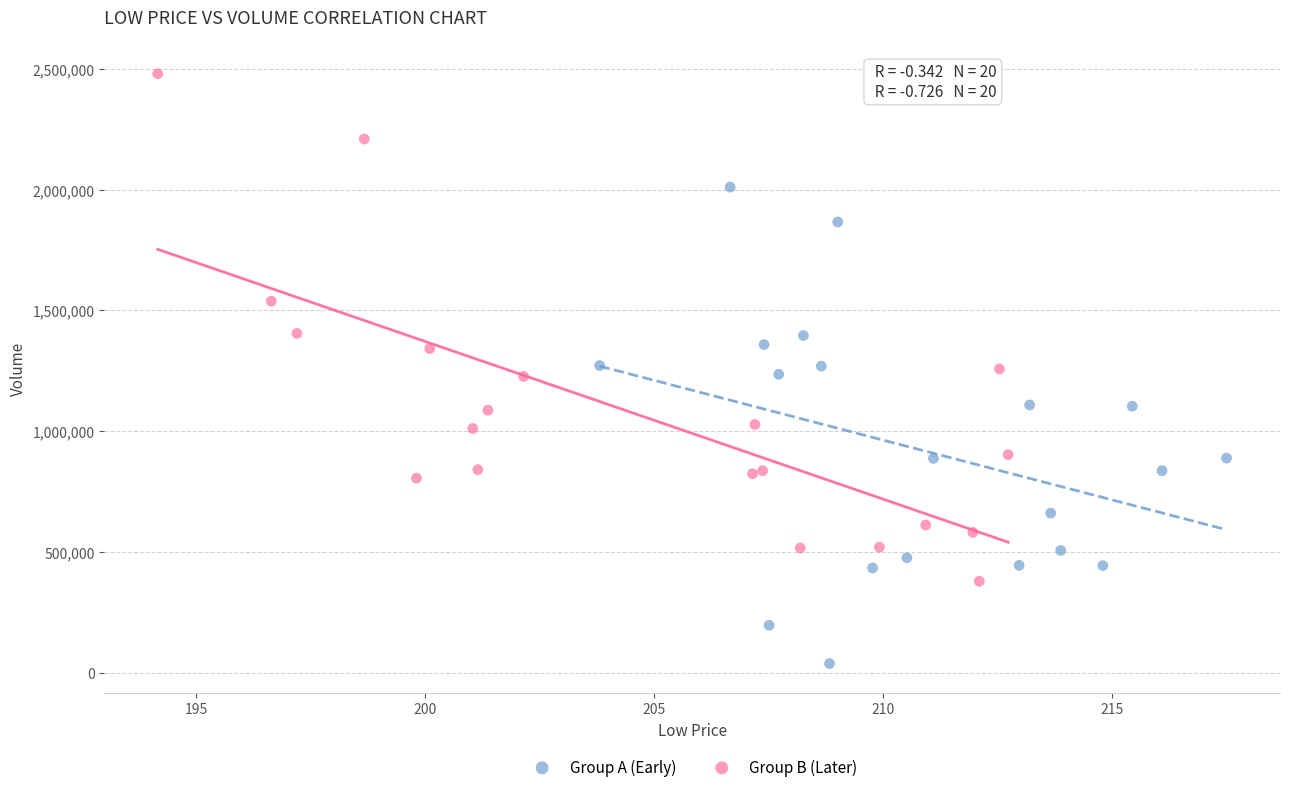

Which series contains the lowest Y value?

Group A (Early)